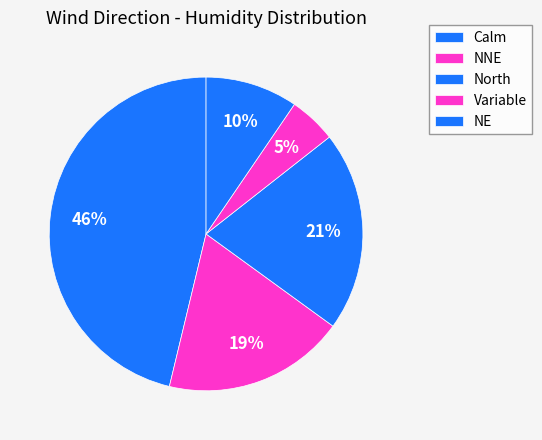

How many slices are in this pie chart?

5